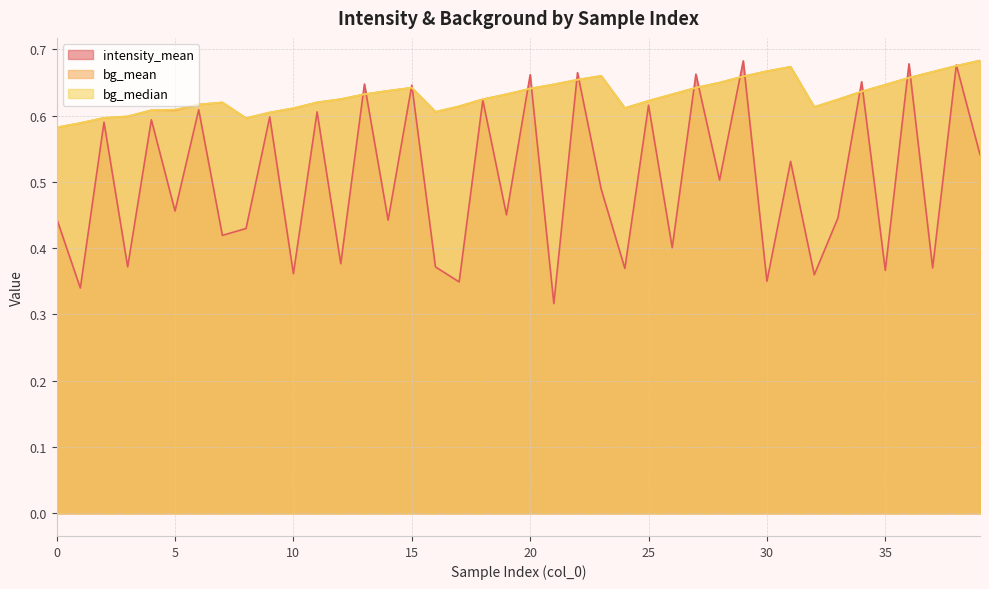

True or false: intensity_mean and bg_median cross at least once.

True